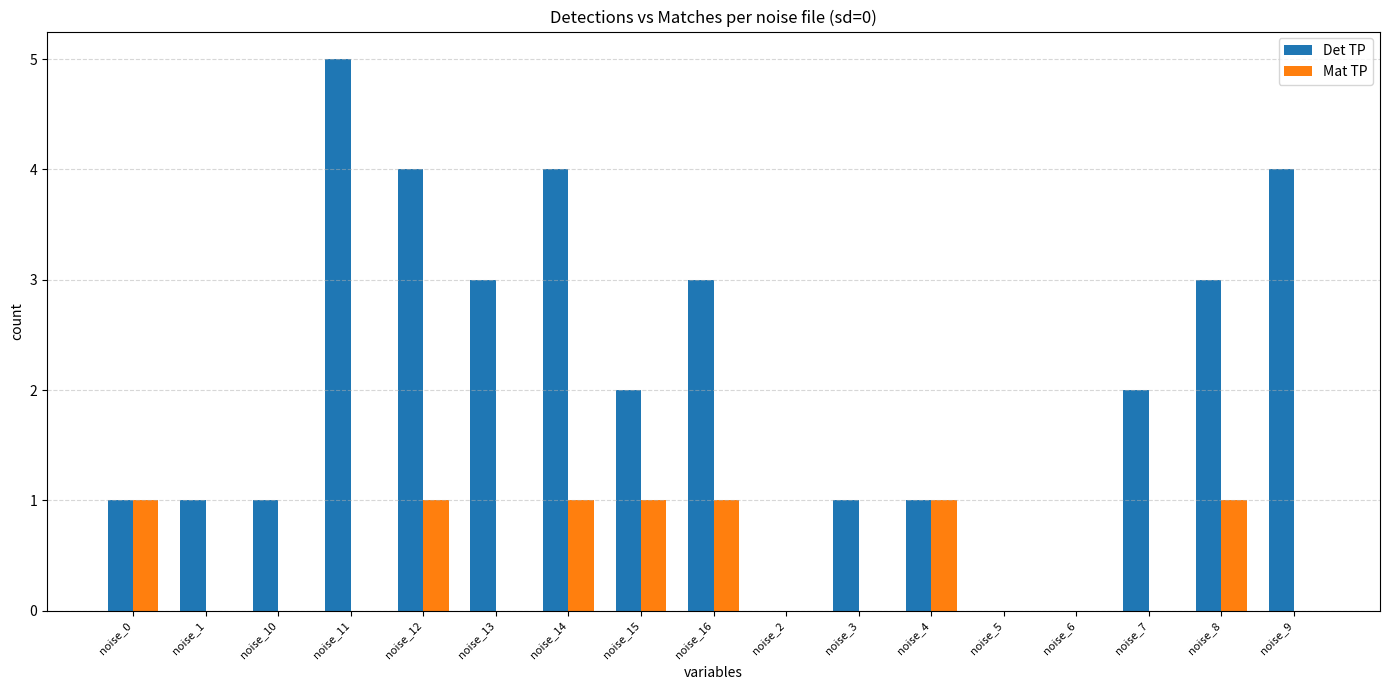

What is the highest value of the Det TP series?

5